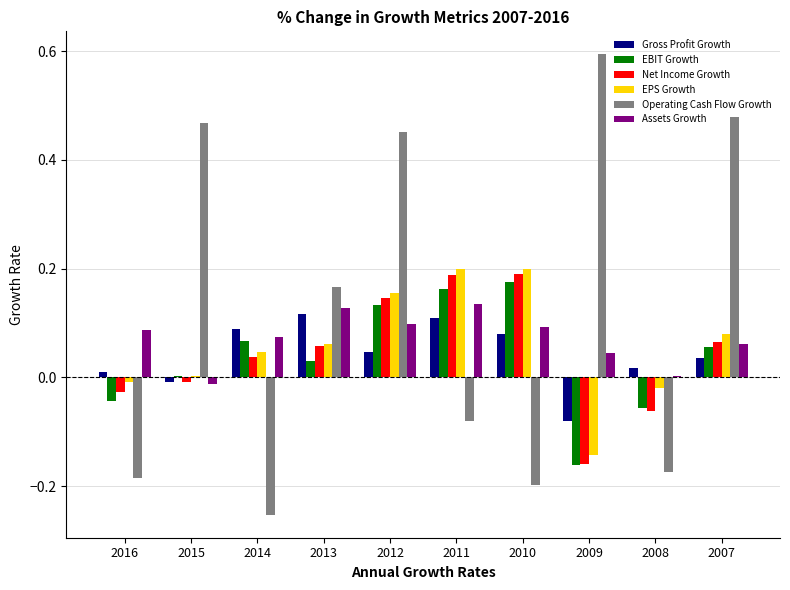

How many values in Operating Cash Flow Growth are above zero?

5